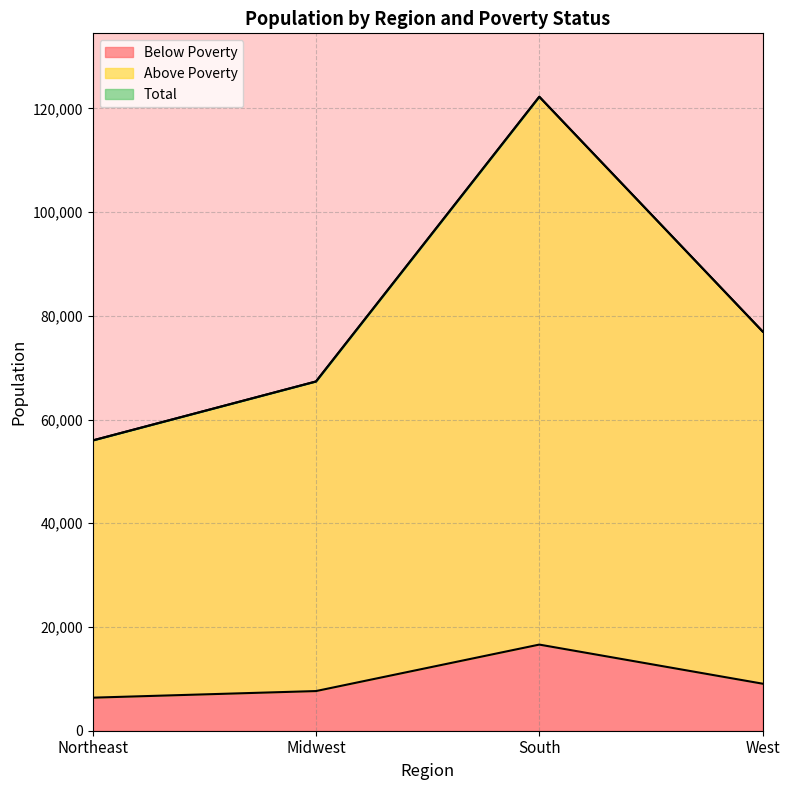

Which series changed the most between Midwest and West?

Above Poverty